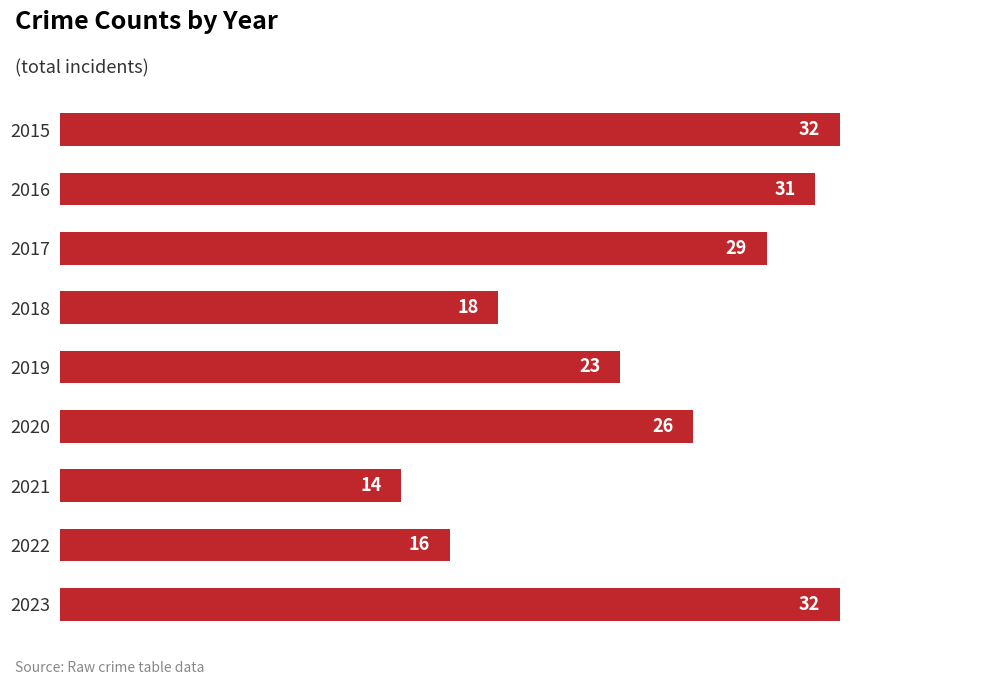

True or false: the data shows 12 at 2015.

False